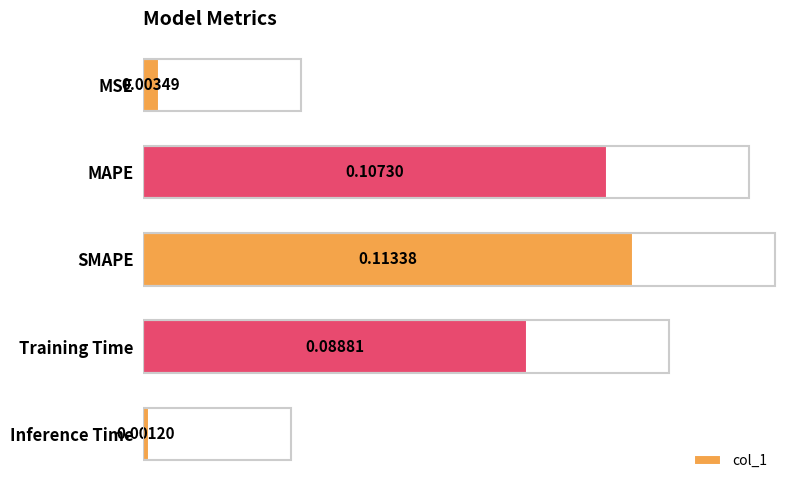

Count the number of data series in this chart.

1